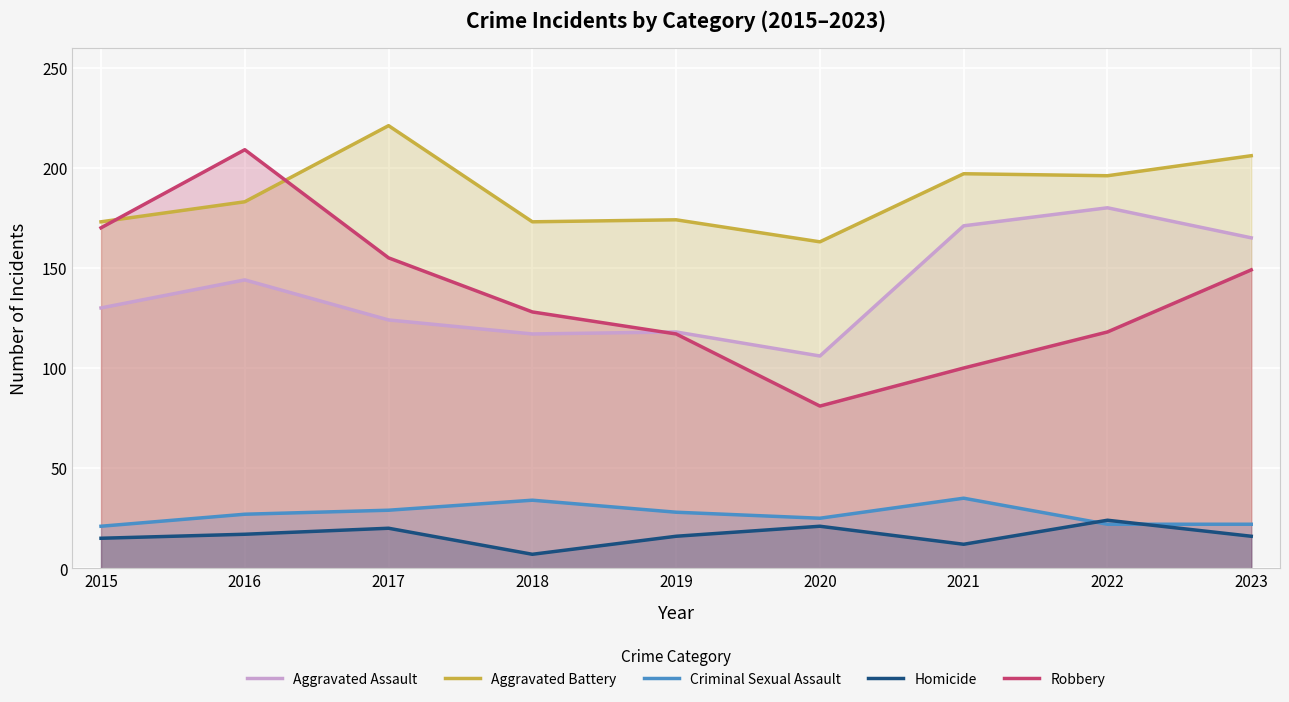

What is the total value across all series at 2021?

515